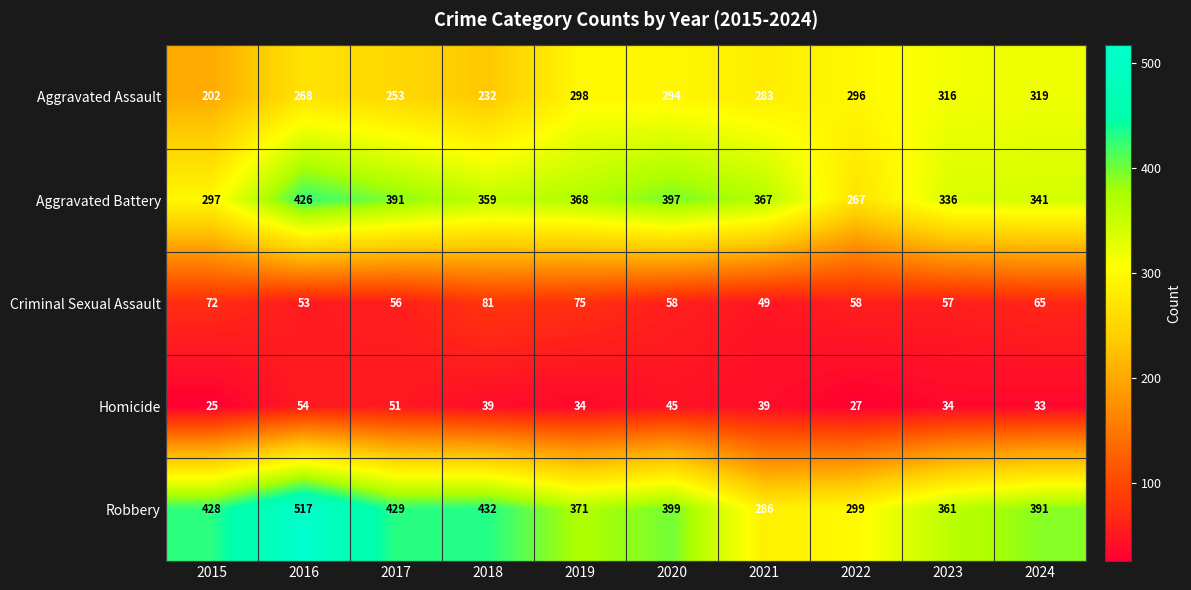

At which label does Robbery reach its peak?

2016